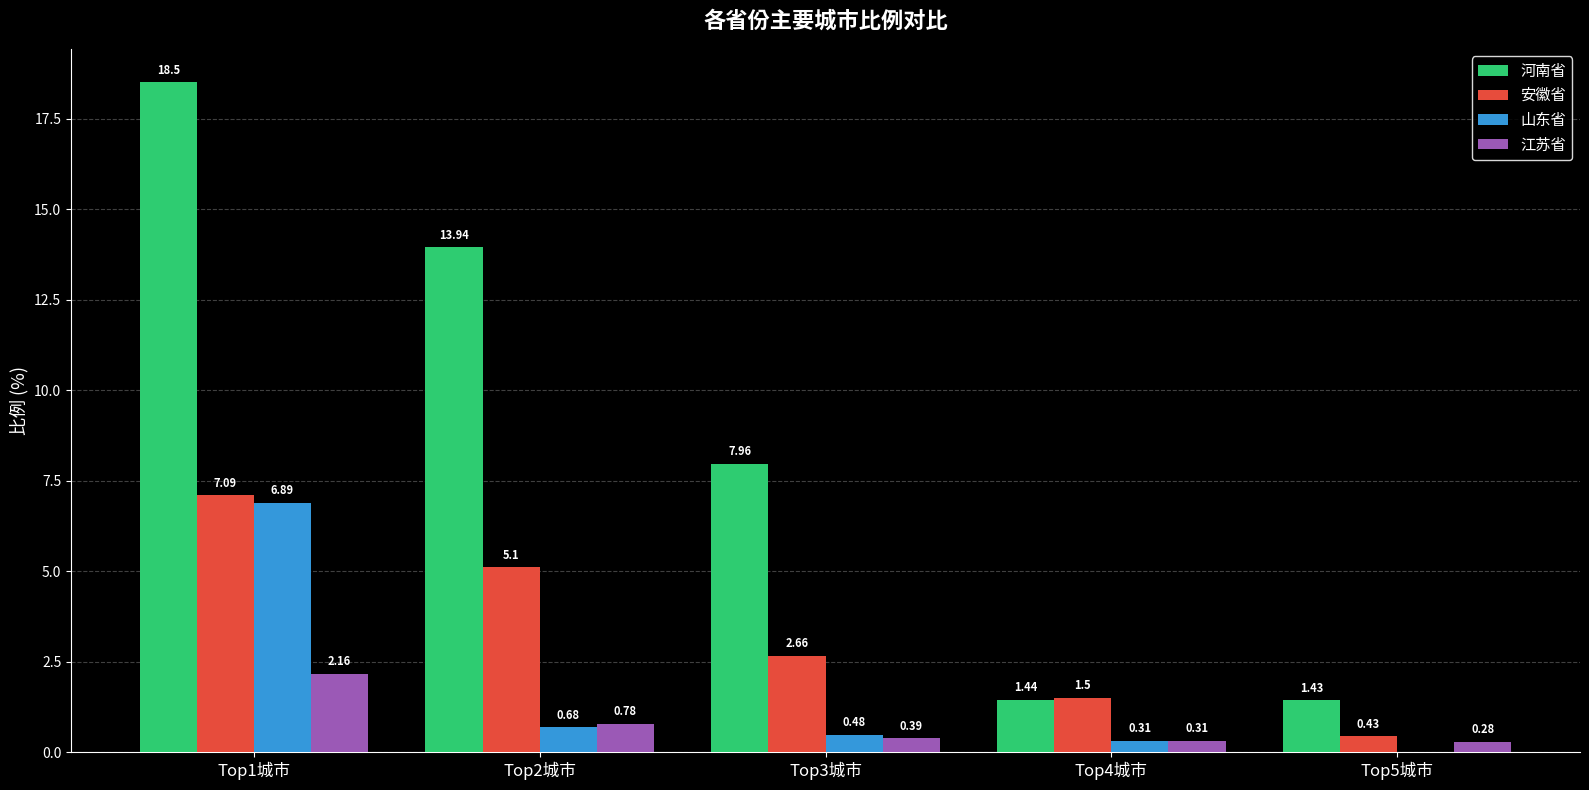

At which label does 河南省 reach its peak?

Top1城市